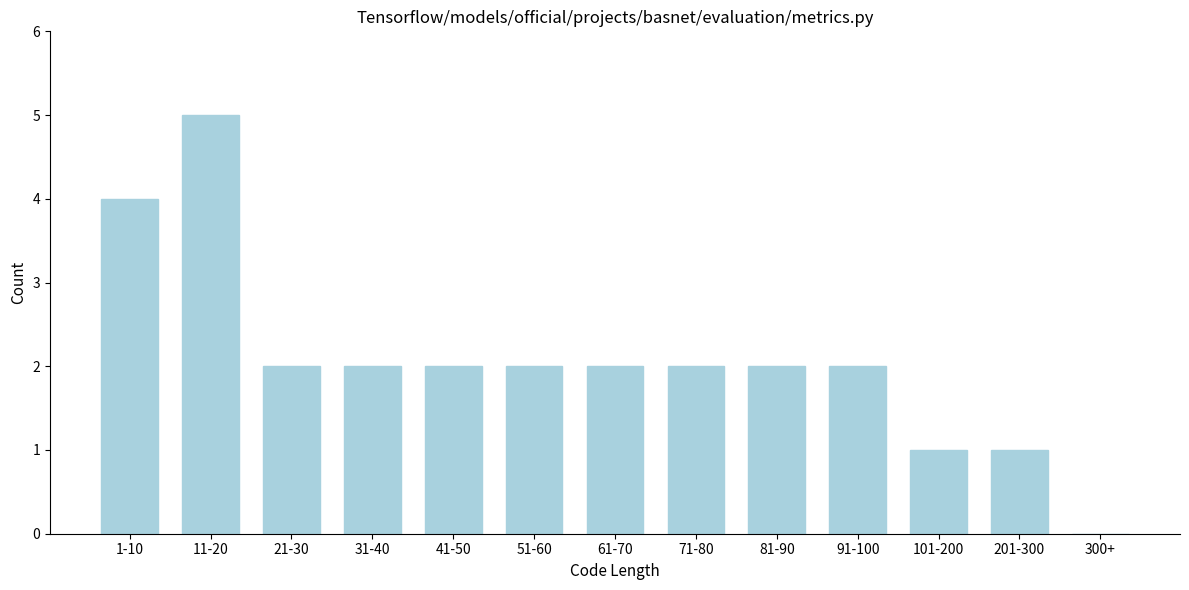

Reading right to left, transcribe all the data shown in this chart.

300+=0	201-300=1	101-200=1	91-100=2	81-90=2	71-80=2	61-70=2	51-60=2	41-50=2	31-40=2	21-30=2	11-20=5	1-10=4